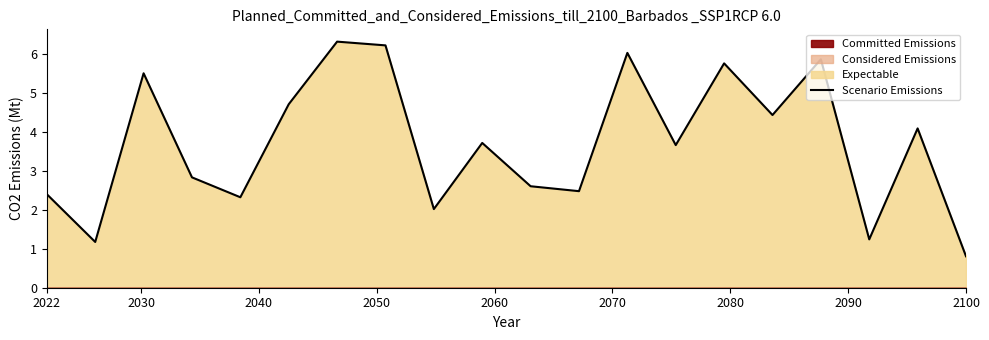

Count the number of categories in the chart.

20